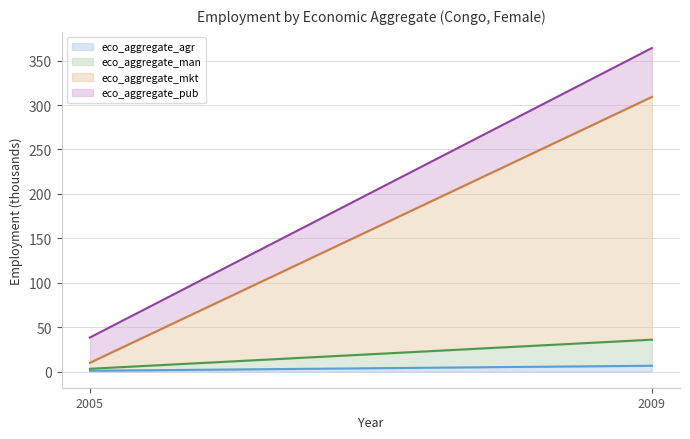

What is the average value of the eco_aggregate_agr series?

3.7